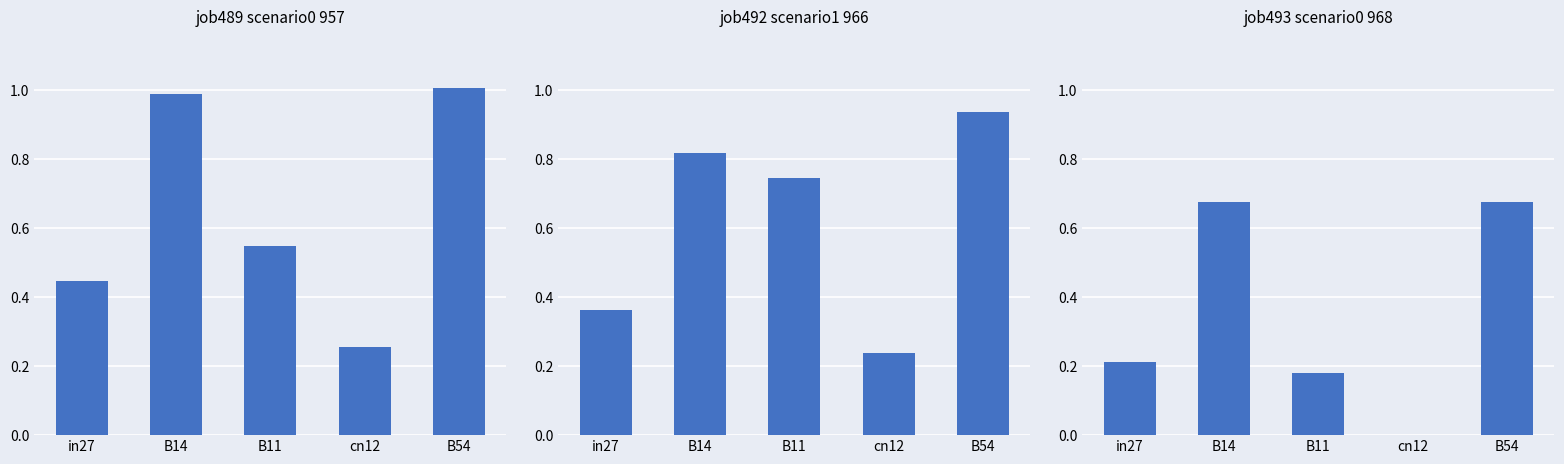

What is the label of the 5th bar from the right?

in27